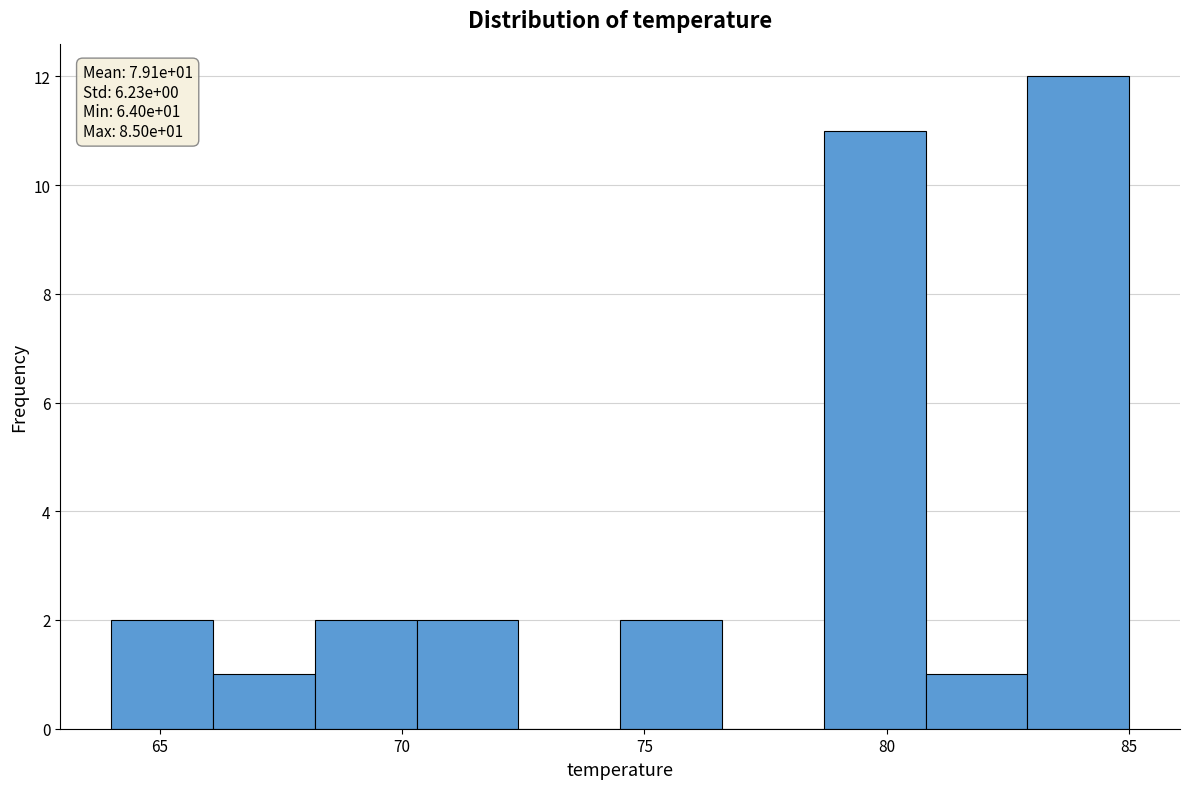

Which range on the x-axis has the tallest bar?

82.9 to 85.0